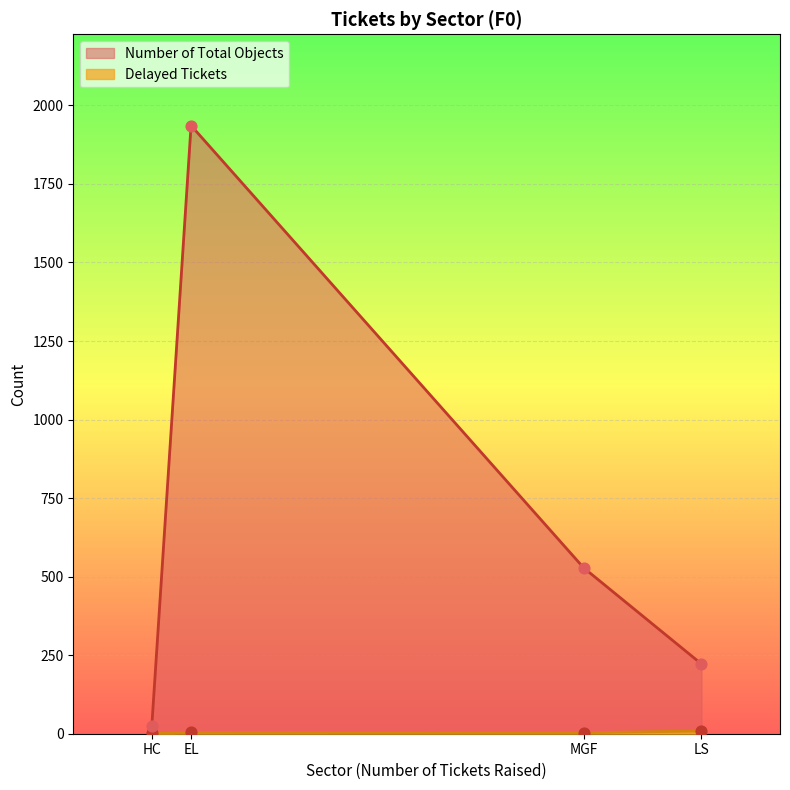

What are all the series names shown in the legend?

Delayed Tickets, Number of Total Objects